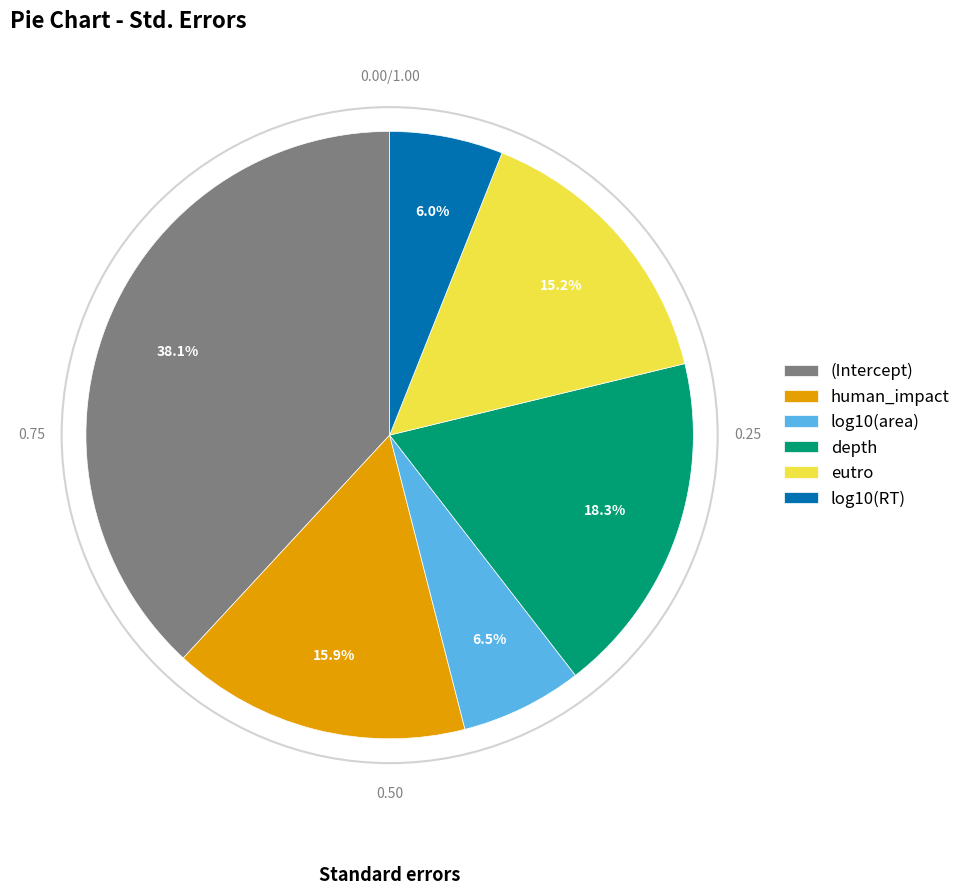

Which slice is the largest?

(Intercept)